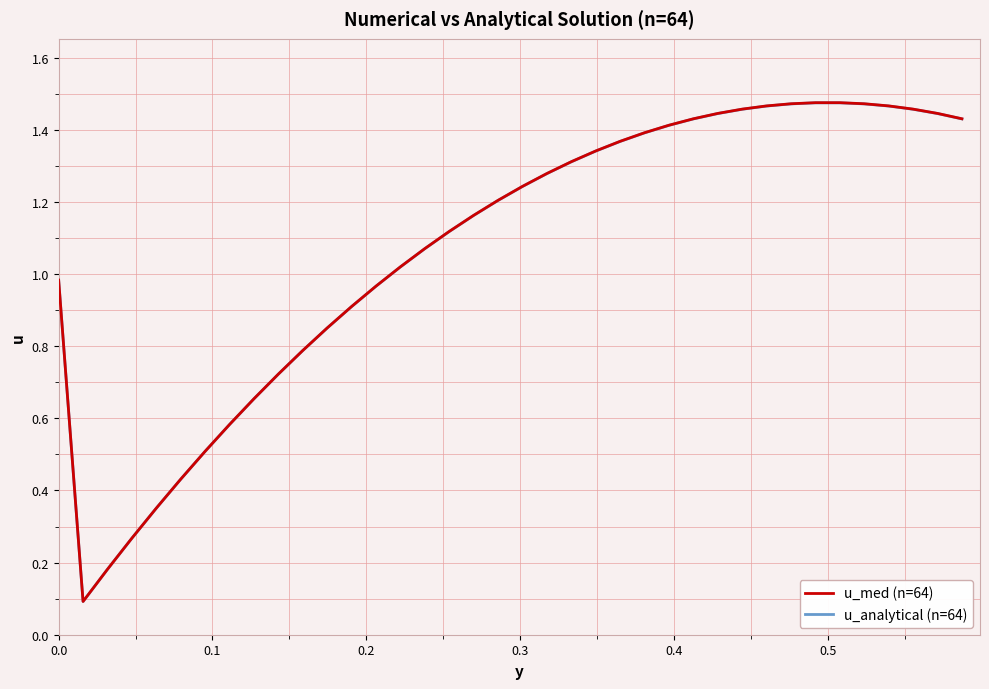

Which series has the widest spread of values?

u_med (n=64)